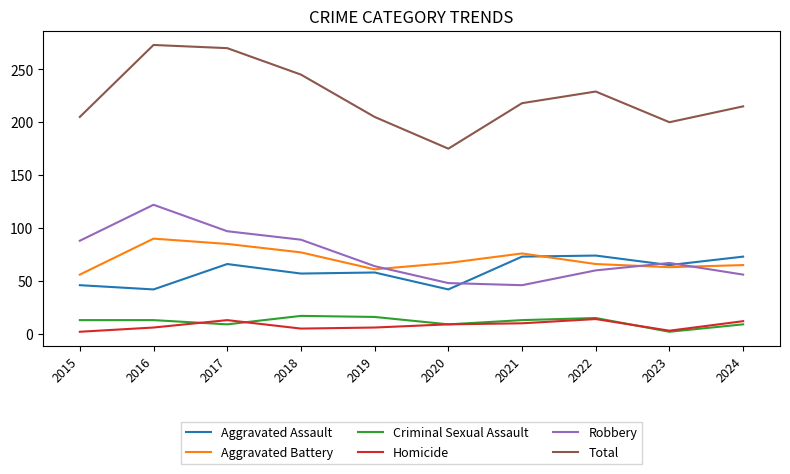

Does the chart have visible grid lines?

No